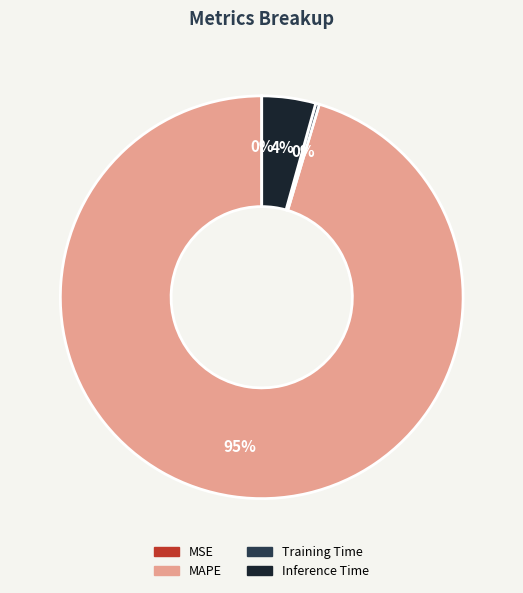

Which has a higher value, Training Time or Inference Time?

Inference Time